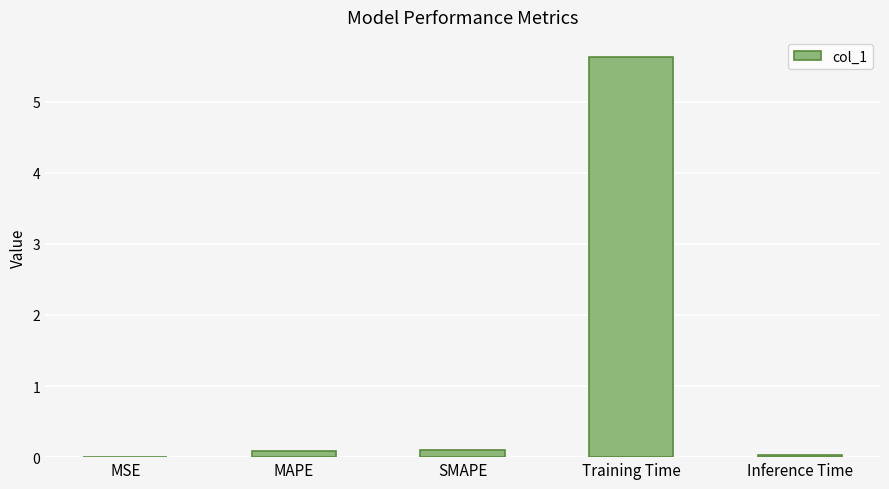

What is the sum of all values?

5.8